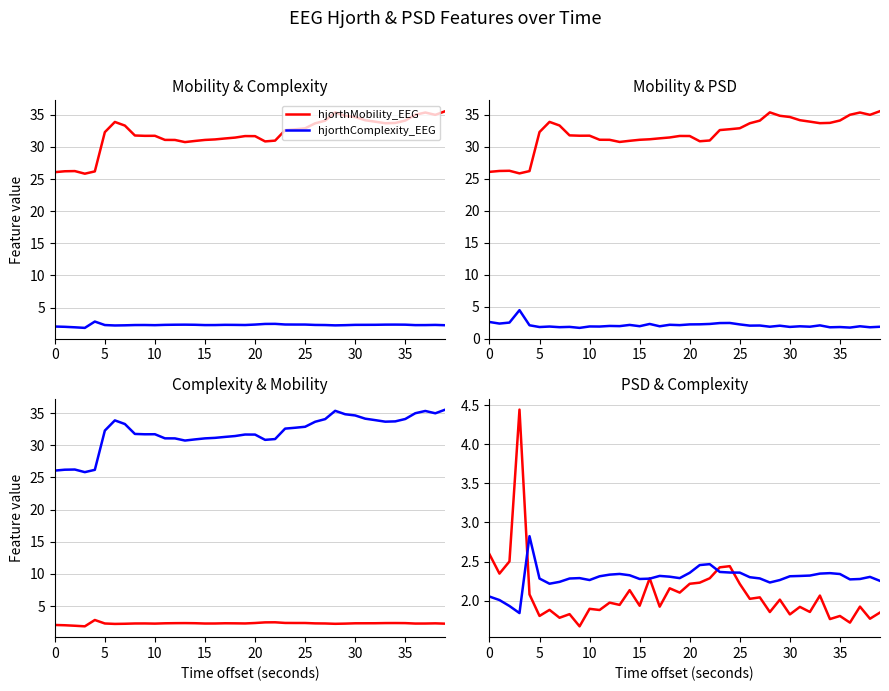

Is this an area chart (filled region under the line)?

No